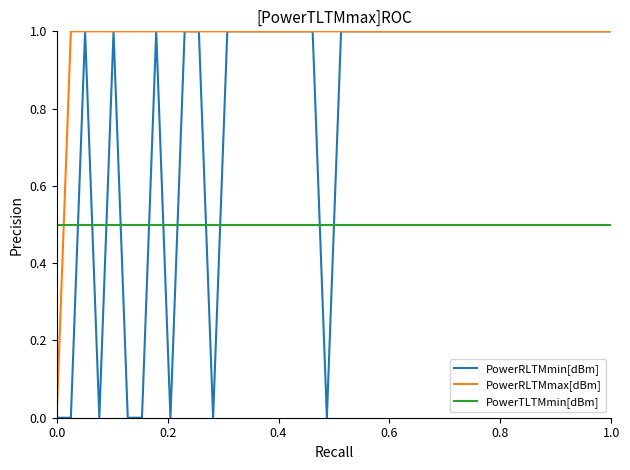

Which series has the largest total across all categories?

PowerRLTMmax[dBm]